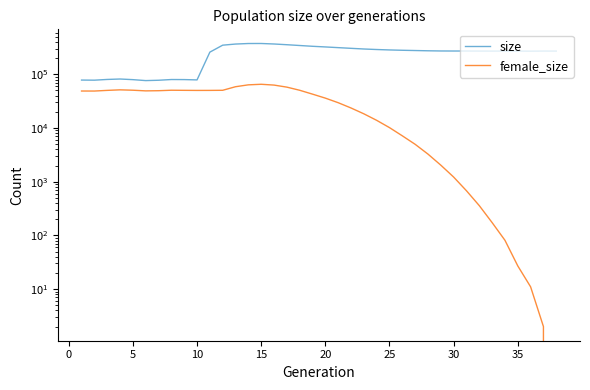

Which series has the largest total across all categories?

size